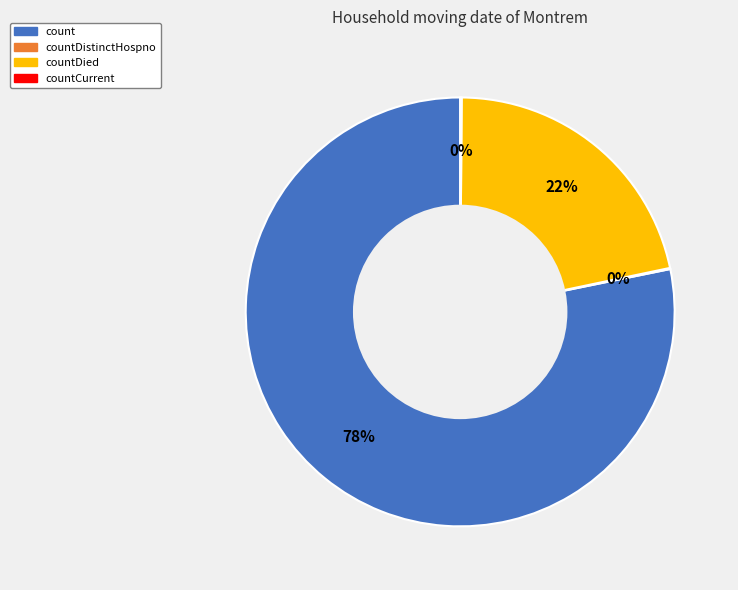

To the nearest percent, what is the average slice percentage?

25%